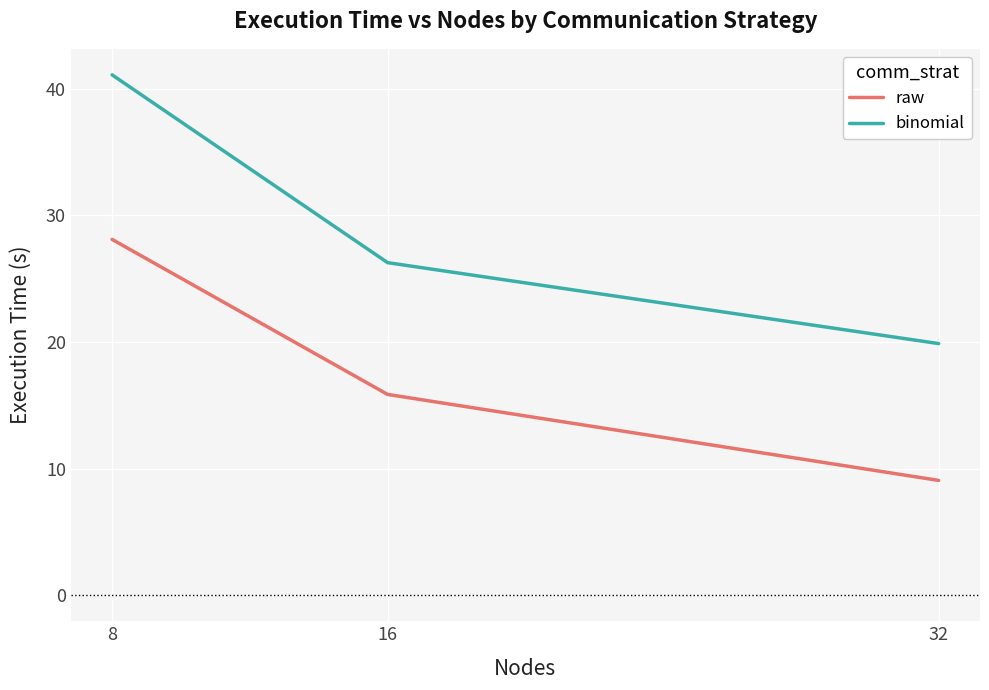

The raw series shows 15.9 at 16. True or false?

True